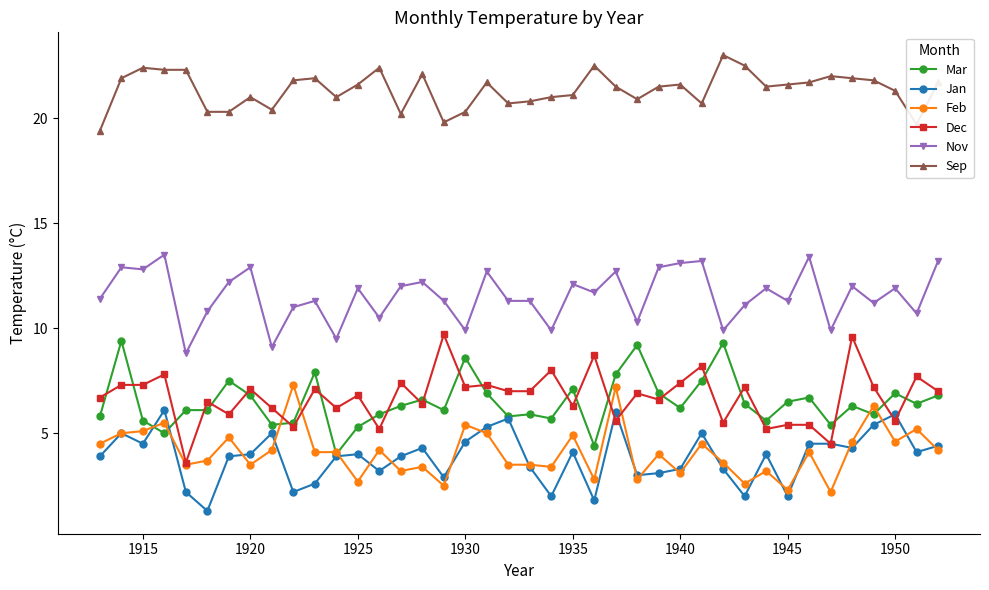

How many lines are shown in the chart?

6